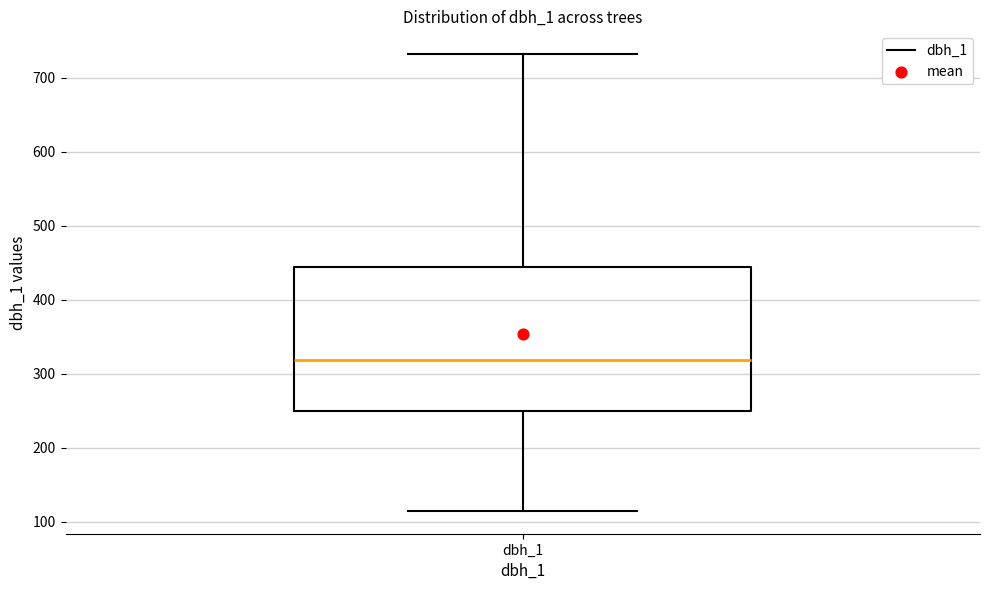

Where does the lower whisker of the box for dbh_1 end on the y-axis? The values are not printed on the chart, so give them approximately, as read against the axis.

120